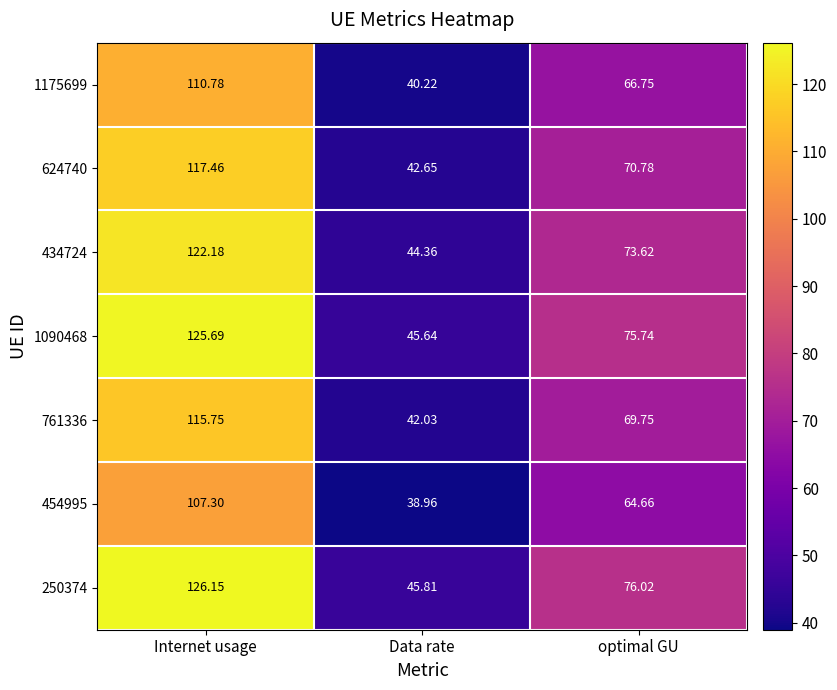

Which series has the widest spread of values?

250374